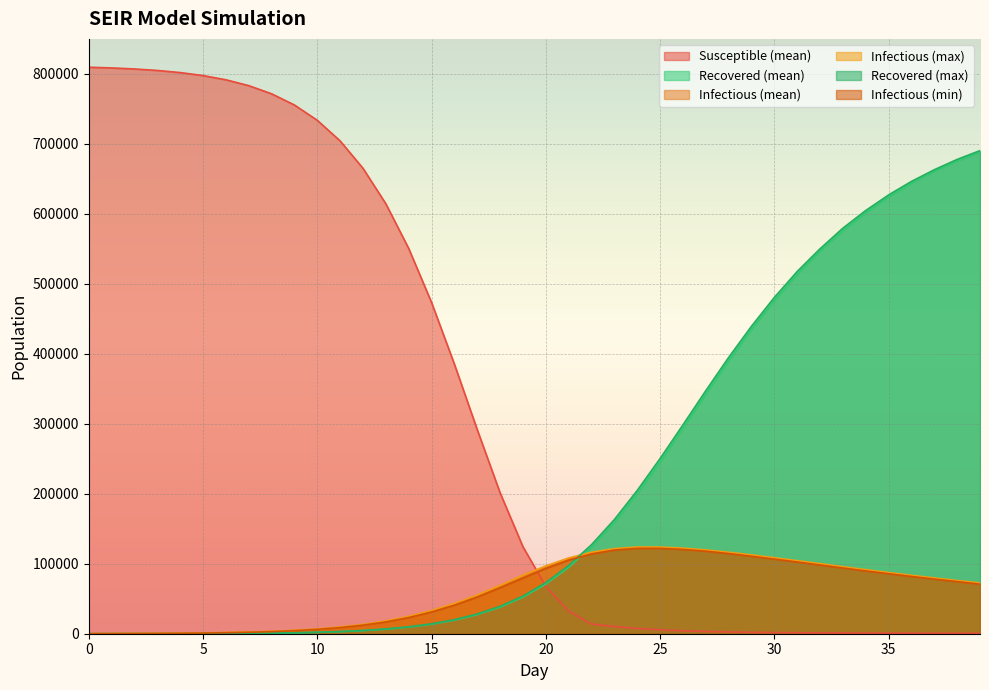

Reading left to right, transcribe all the data shown in this chart.

S_mean: 809393.0	808366.6	806884.9	804758.5	801732.2	797457.6	791450.4	783065.0	771427.3	755404.5	733533.9	704054.1	664963.9	614242.1	550411.5	473274.2	385098.2	291480.8	201232.6	124206.6	67532.3	32274.7	13823.8	10257.8	7558.3	5602.1	4212.0	3232.1	2534.3	2033.3	1668.5	1396.8	1192.0	1034.4	912.4	815.7	737.7	674.1	621.7	577.7
R_mean: 0.0	2.3	8.3	20.4	40.2	96.6	214.1	412.8	726.5	1202.9	1906.4	2930.5	4402.8	6495.2	9451.3	13591.9	19340.8	27237.7	37958.7	52279.2	70967.4	94768.0	124233.6	159589.4	200468.5	245756.3	293784.2	342565.7	390232.1	435140.9	476376.1	513614.3	546827.0	576173.1	601928.0	624424.8	644021.0	661056.1	675853.3	688717.1
I_mean: 48.2	127.6	246.3	419.7	669.4	1026.3	1533.3	2245.9	3242.0	4630.0	6545.7	9176.1	12748.8	17532.4	23830.9	31925.7	41985.7	53960.6	67424.2	81496.7	94931.7	106431.1	115069.2	120548.4	122844.0	122895.0	121377.2	118767.0	115431.2	111631.9	107553.6	103337.2	99072.1	94830.5	90664.7	86602.5	82661.2	78855.8	75193.8	71681.0
I_max: 72.0	167.0	294.0	486.0	750.0	1118.0	1659.0	2412.0	3435.0	4891.0	6843.0	9629.0	13292.0	18254.0	24840.0	33171.0	43252.0	55394.0	69104.0	83651.0	96887.0	108257.0	116528.0	121597.0	123937.0	123821.0	122332.0	119744.0	116406.0	112690.0	108584.0	104422.0	100146.0	95777.0	91574.0	87469.0	83499.0	79737.0	76038.0	72547.0
R_max: 0.0	8.0	20.0	36.0	63.0	136.0	265.0	476.0	820.0	1340.0	2088.0	3151.0	4642.0	6837.0	9910.0	14147.0	20039.0	28198.0	39163.0	53750.0	73028.0	97413.0	127219.0	163104.0	204675.0	250266.0	298338.0	347217.0	394715.0	439291.0	480472.0	517493.0	549975.0	579440.0	604658.0	626890.0	646224.0	662919.0	677672.0	690218.0
I_min: 26.0	93.0	194.0	352.0	586.0	913.0	1402.0	2055.0	3005.0	4332.0	6220.0	8764.0	12267.0	16830.0	23065.0	31007.0	40716.0	52373.0	65717.0	79607.0	93261.0	105036.0	113881.0	119542.0	121948.0	121878.0	120407.0	117889.0	114491.0	110618.0	106553.0	102417.0	98122.0	93835.0	89683.0	85705.0	81777.0	78009.0	74418.0	70832.0